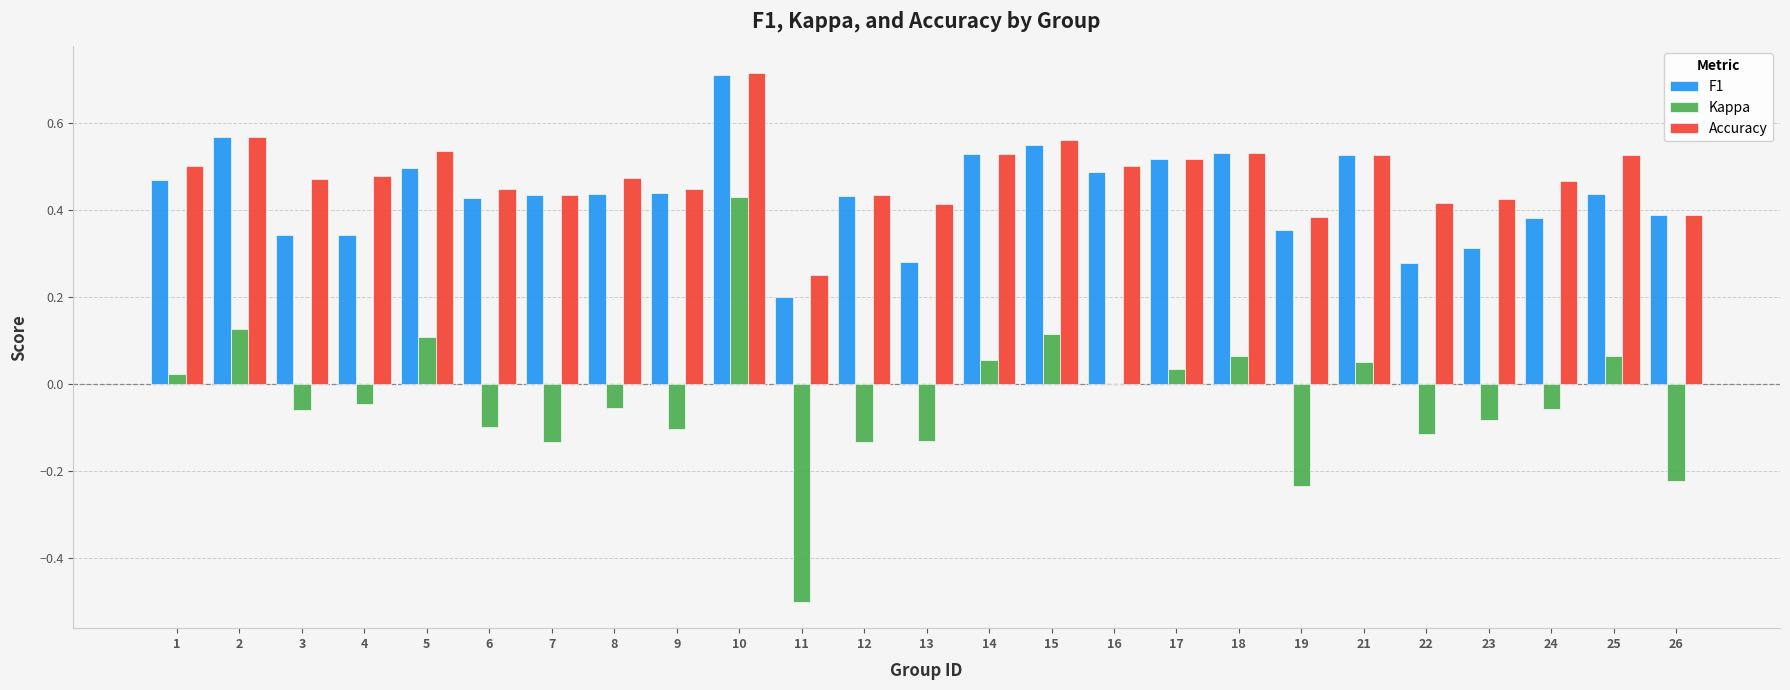

What is the total value across all series at 9?

0.8